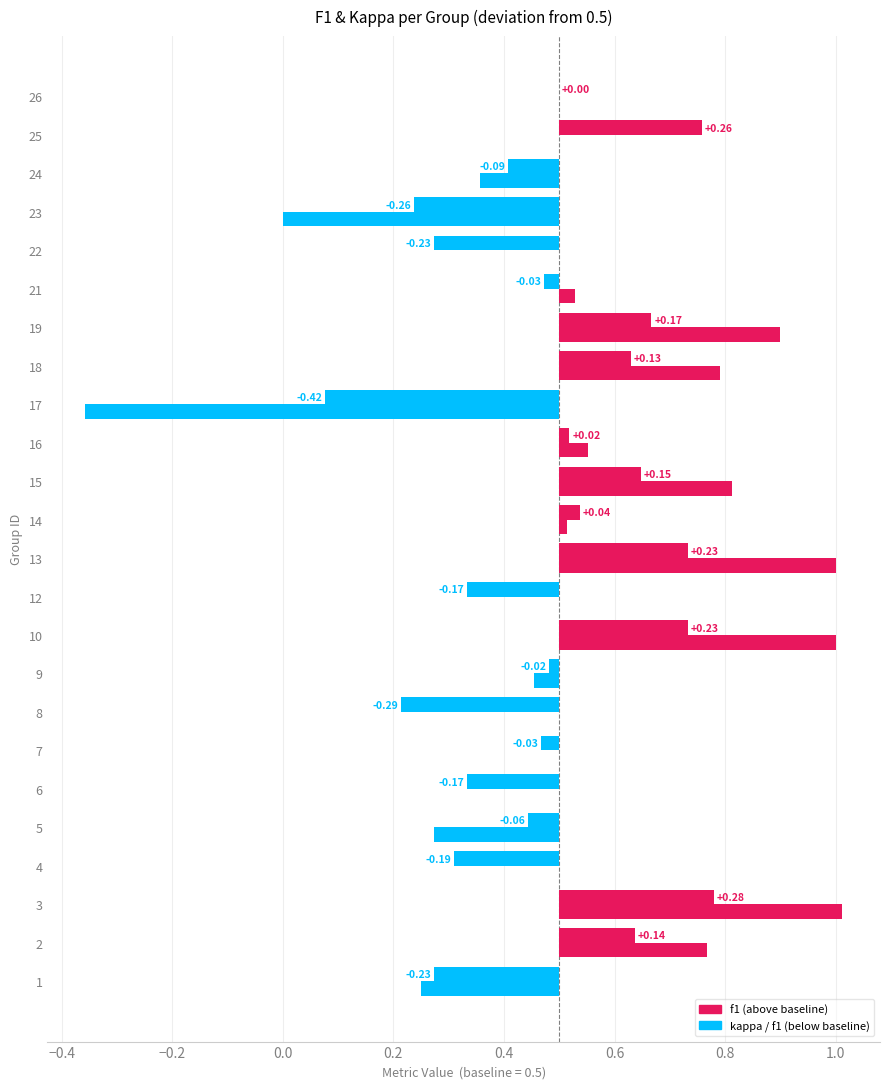

What is the total value across all series at 7?

1.0